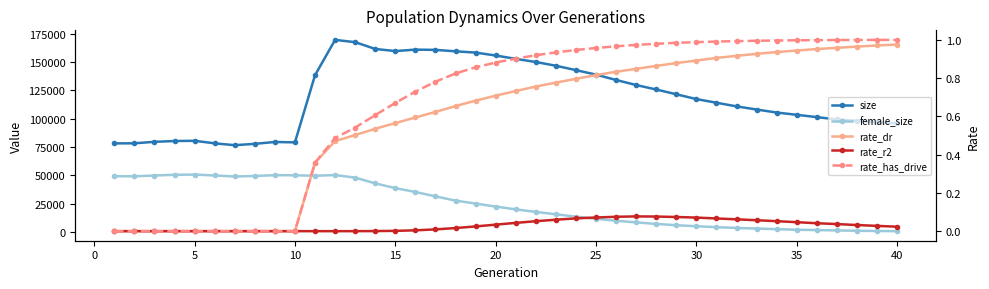

How many values in the size series are below 117366?

20